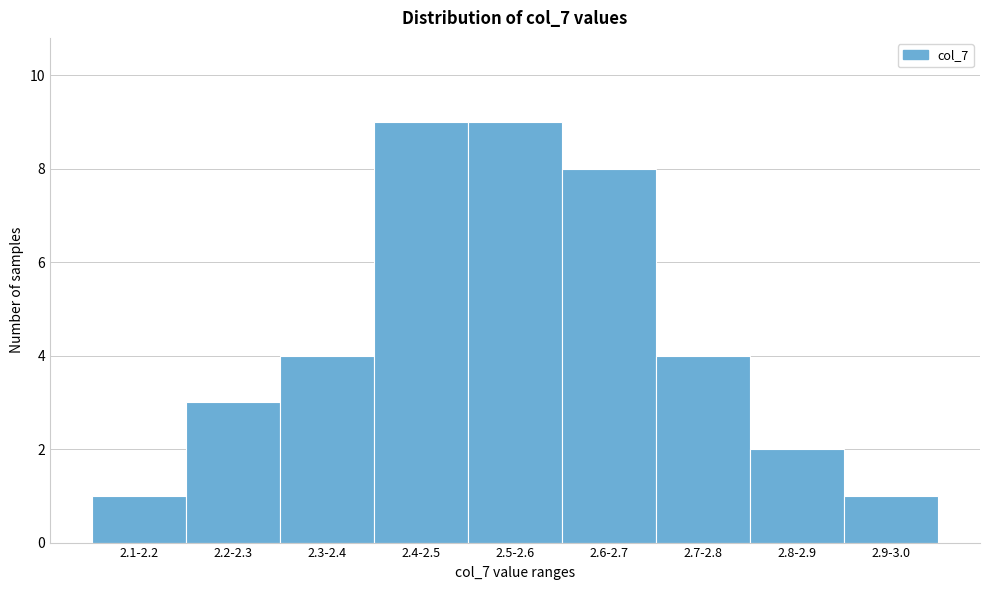

Reading right to left, extract all data points from this chart.

2.9-3.0=1	2.8-2.9=2	2.7-2.8=4	2.6-2.7=8	2.5-2.6=9	2.4-2.5=9	2.3-2.4=4	2.2-2.3=3	2.1-2.2=1